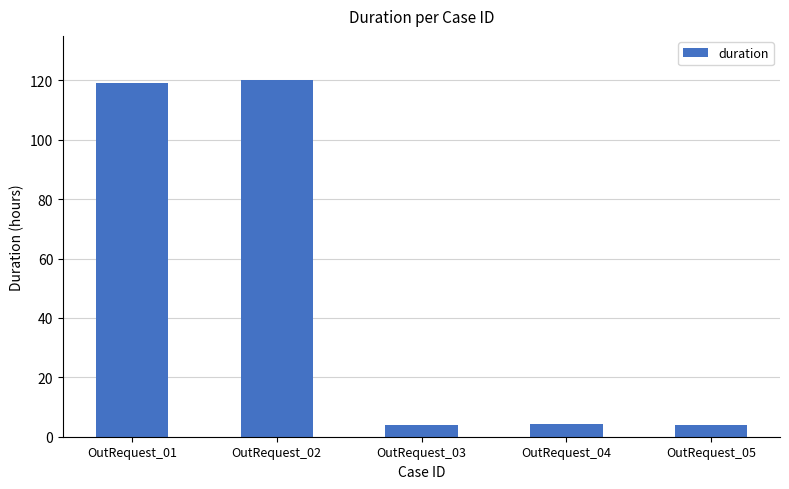

What is the average value?

50.2